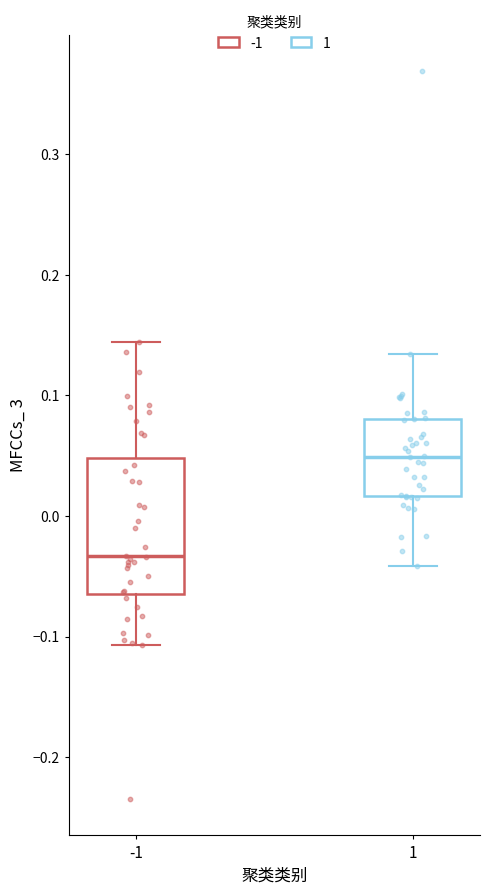

Reading left to right, read every box against the y-axis: the position of its median line, the range the box covers, and the ends of its whiskers. The values are not printed on the chart, so give them approximately, as read against the axis.

-1: median -0.03, box -0.06 to 0.05, whiskers -0.11 to 0.14
1: median 0.05, box 0.02 to 0.08, whiskers -0.04 to 0.13